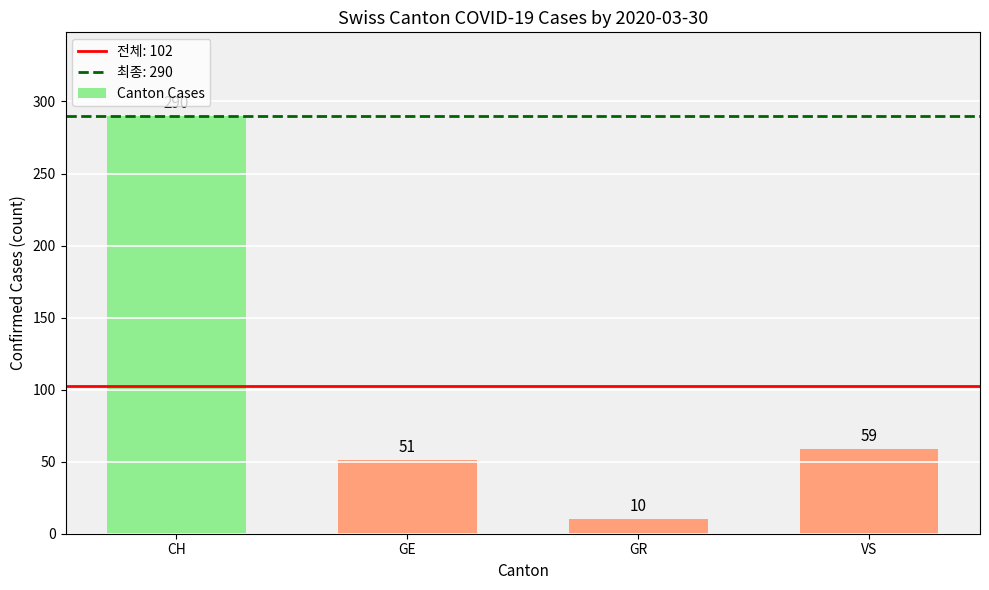

What is the difference between the values at CH and GE?

239